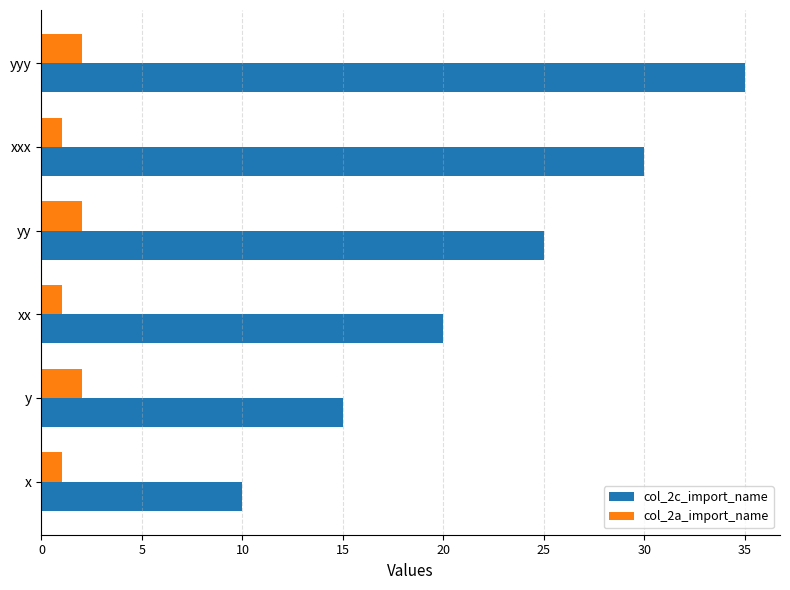

Rank the series by their maximum value, from highest to lowest.

col_2c_import_name, col_2a_import_name